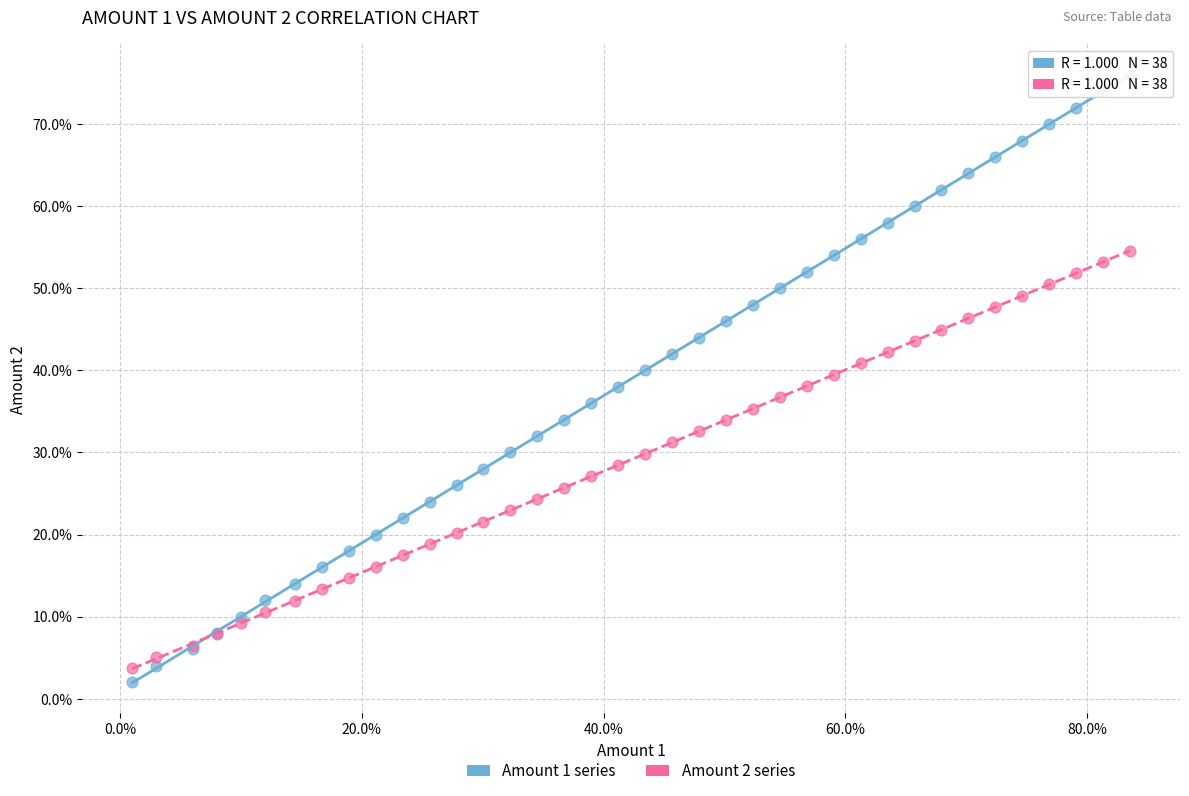

Which series contains the lowest Y value?

Amount 1 series